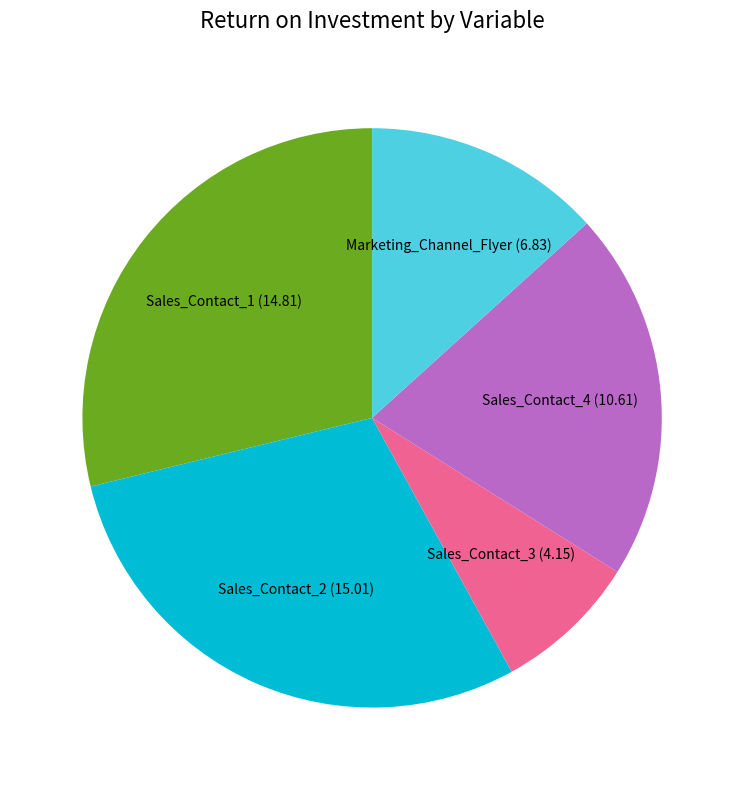

True or false: Sales_Contact_3 accounts for 8% of the total.

True